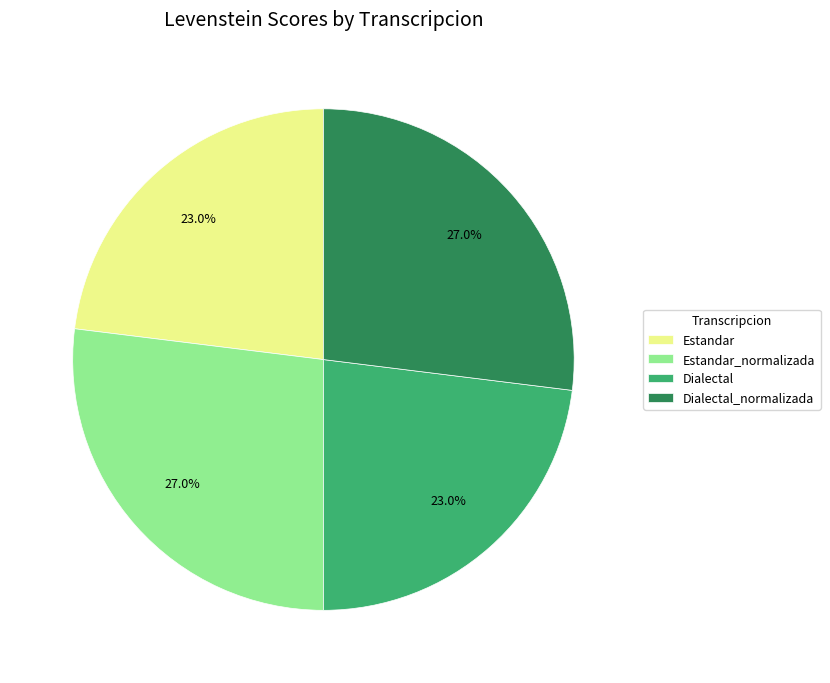

To the nearest percent, what is the difference between the largest and smallest slice percentages?

4%